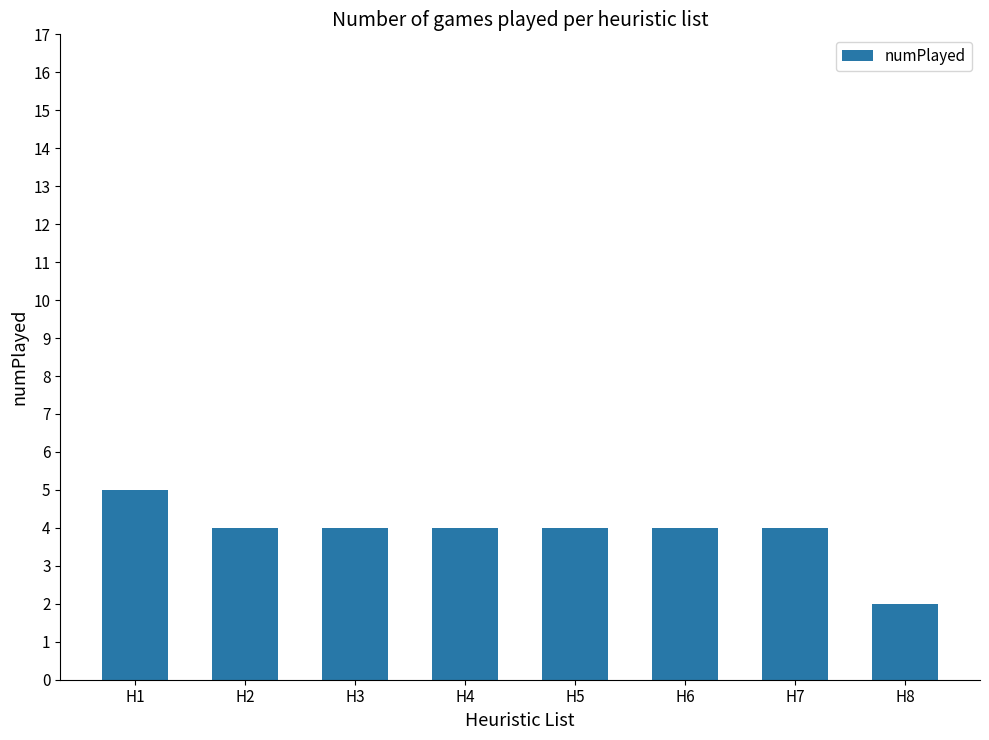

True or false: the data shows 4 at H7.

True